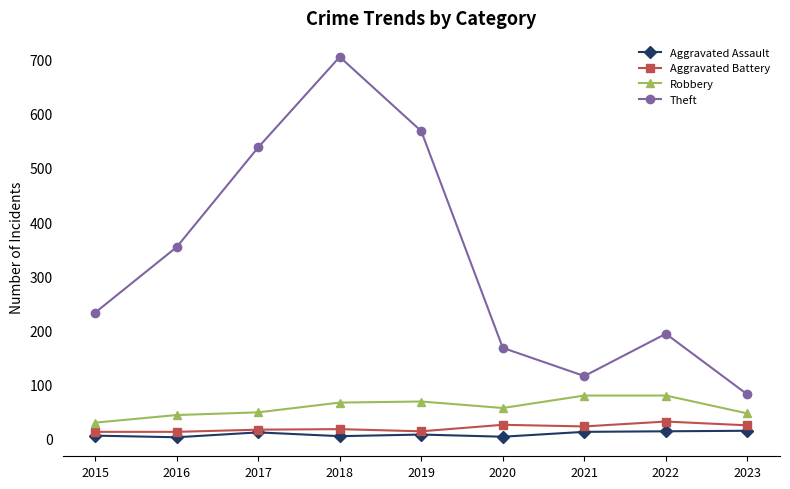

What value does the Theft series have at 2022, to the nearest 100?

200